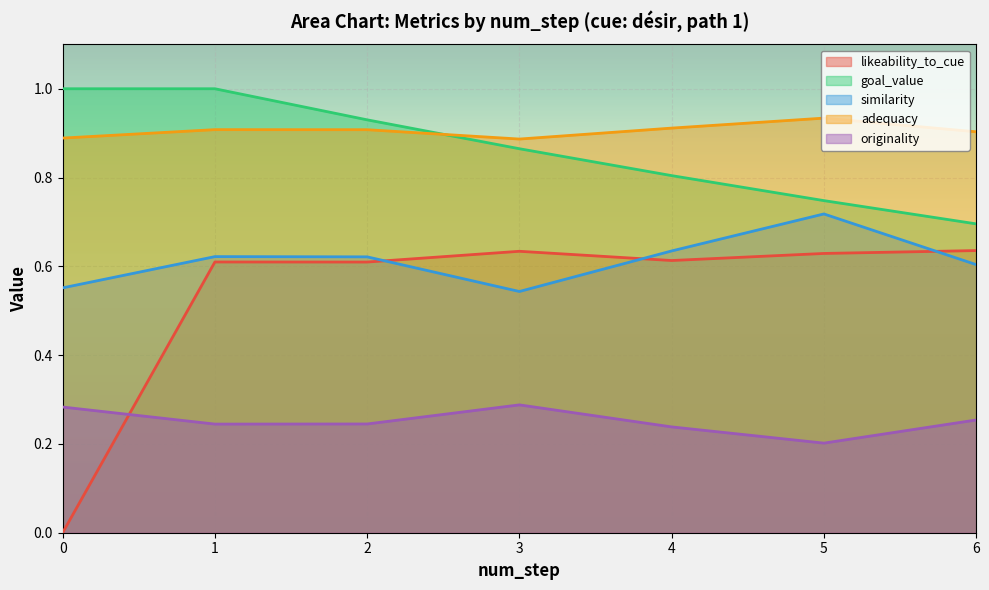

List the series in order of their peak value, highest first.

goal_value, adequacy, similarity, likeability_to_cue, originality